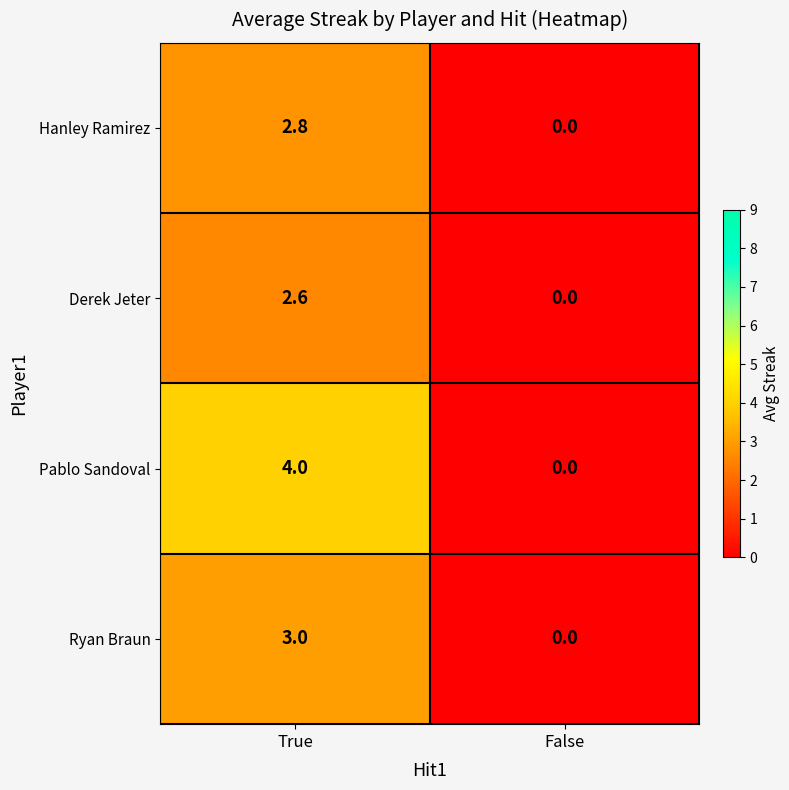

Reading right to left, what are all the values shown in this chart?

Hanley Ramirez: False=0.0	True=2.8
Derek Jeter: False=0.0	True=2.6
Pablo Sandoval: False=0.0	True=4.0
Ryan Braun: False=0.0	True=3.0